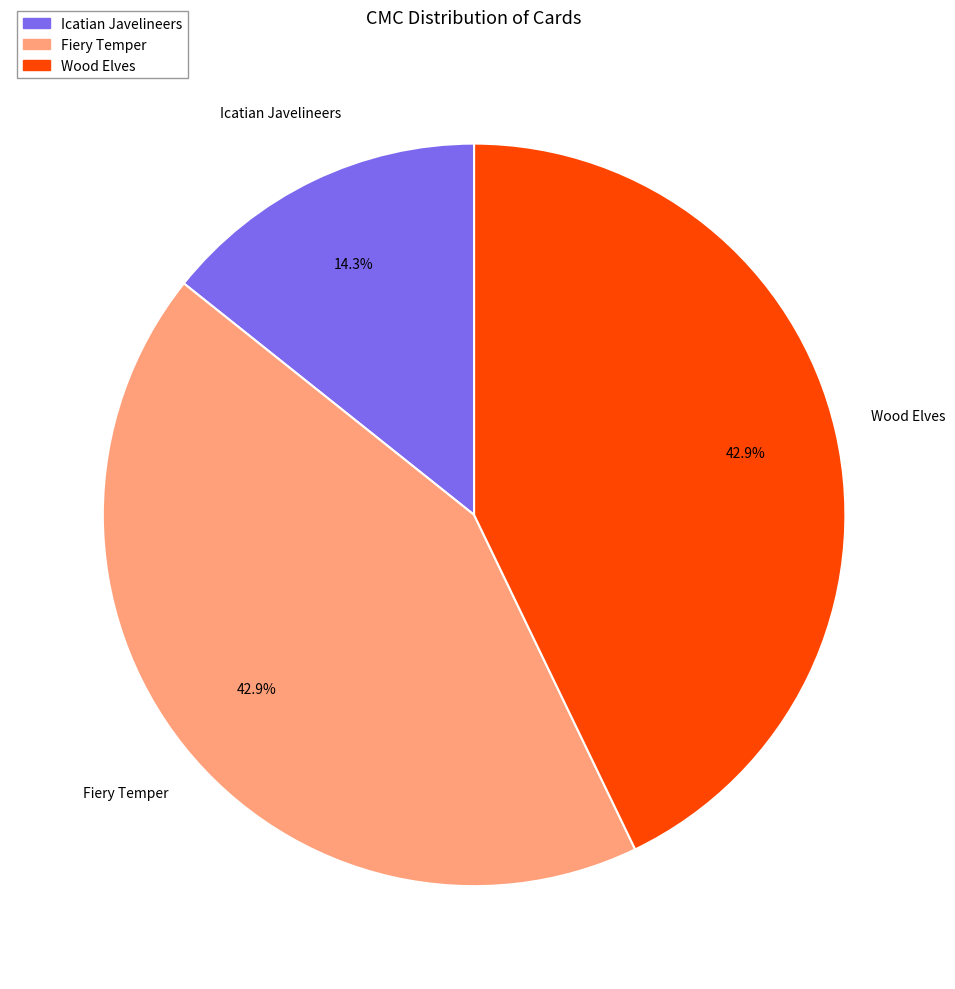

Is there a majority slice in this chart?

No